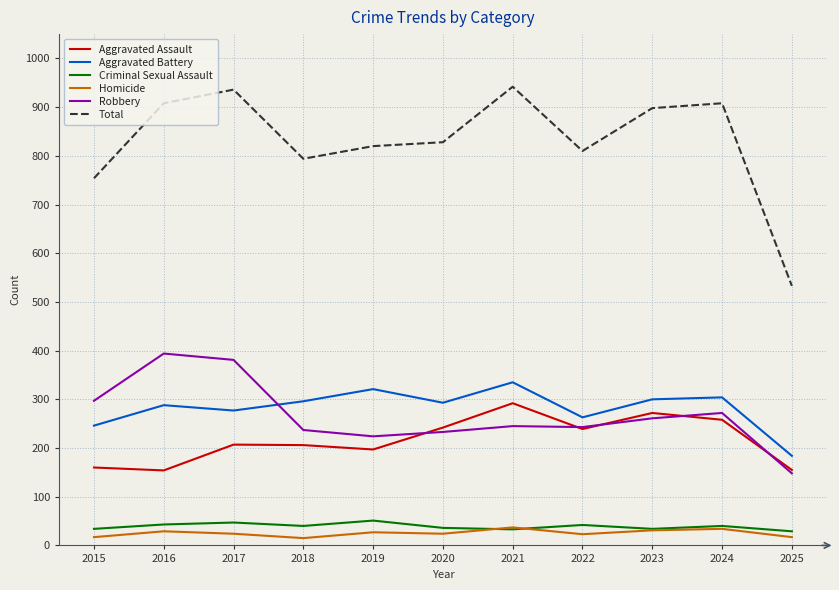

Which series has the largest total across all categories?

Total